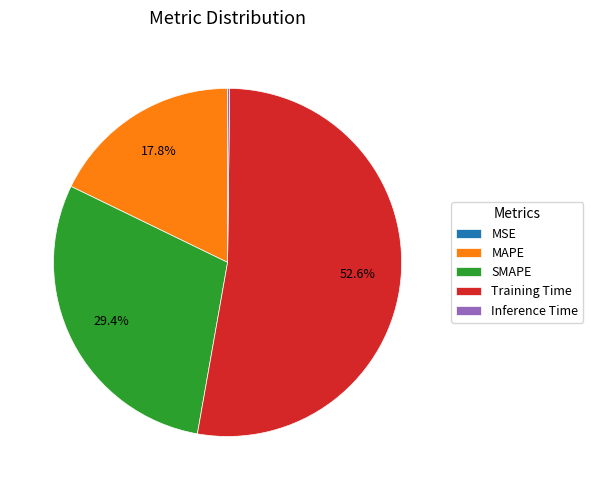

Which category has the biggest portion of the pie?

Training Time